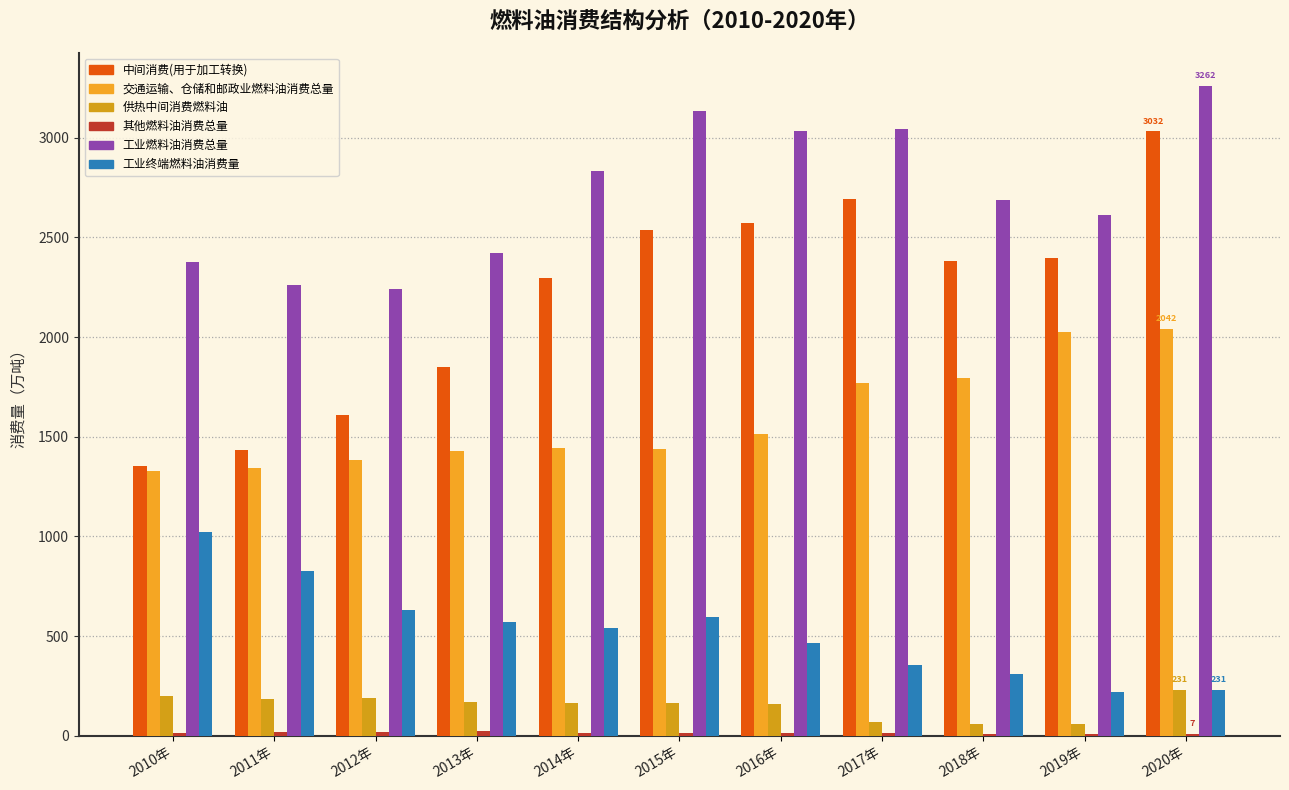

What value does the 工业燃料油消费总量 series have at 2013年?

2421.1